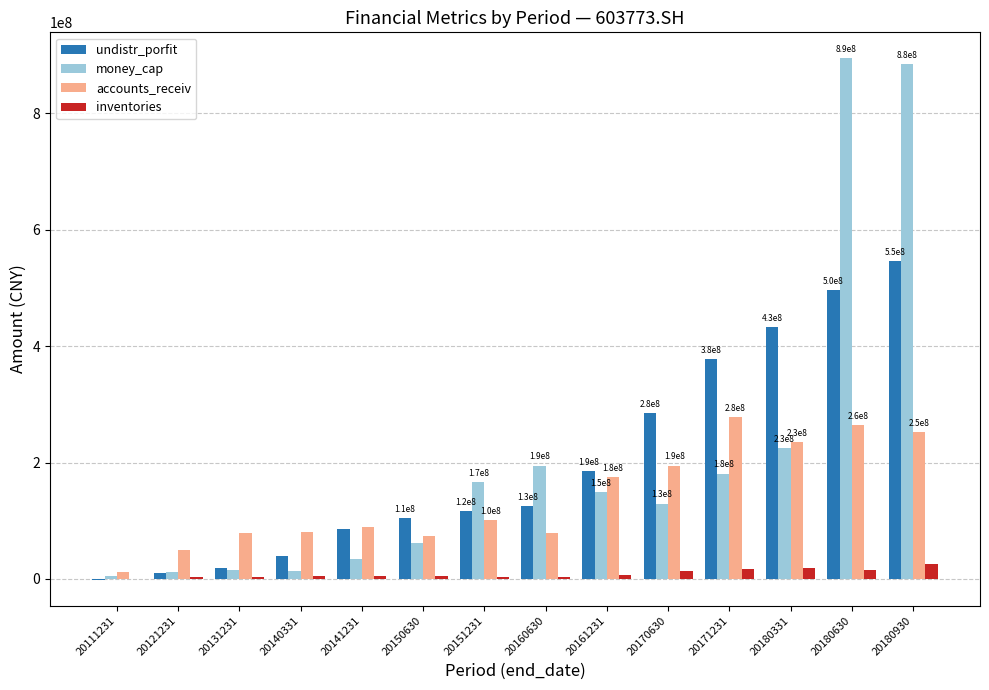

How many values in the accounts_receiv series exceed 101100100?

7